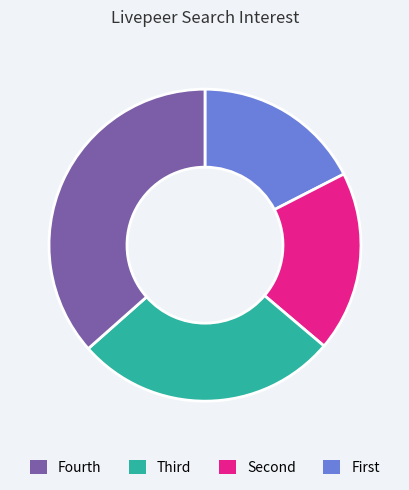

Is there any slice that represents more than half of the pie?

No